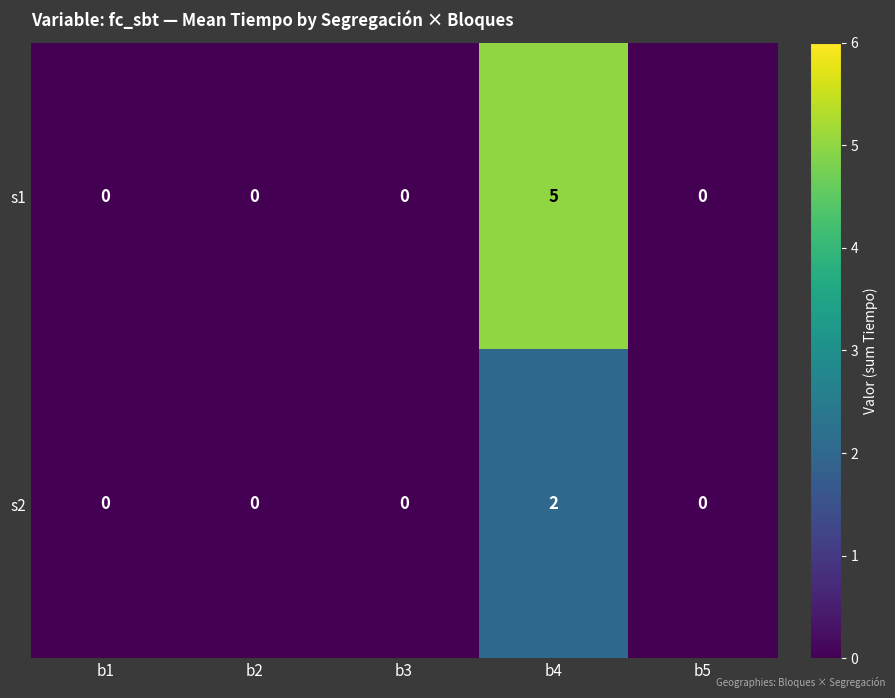

Reading left to right, what are all the values shown in this chart?

s1: 0	0	0	5	0
s2: 0	0	0	2	0